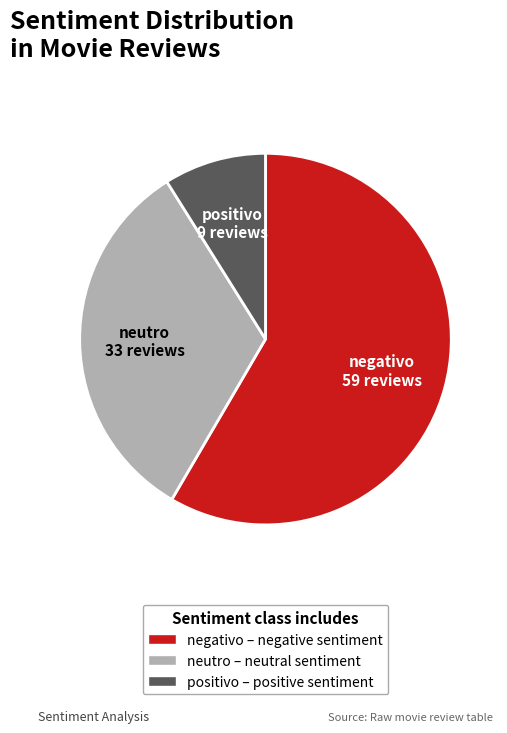

Is neutro the majority of the pie?

No